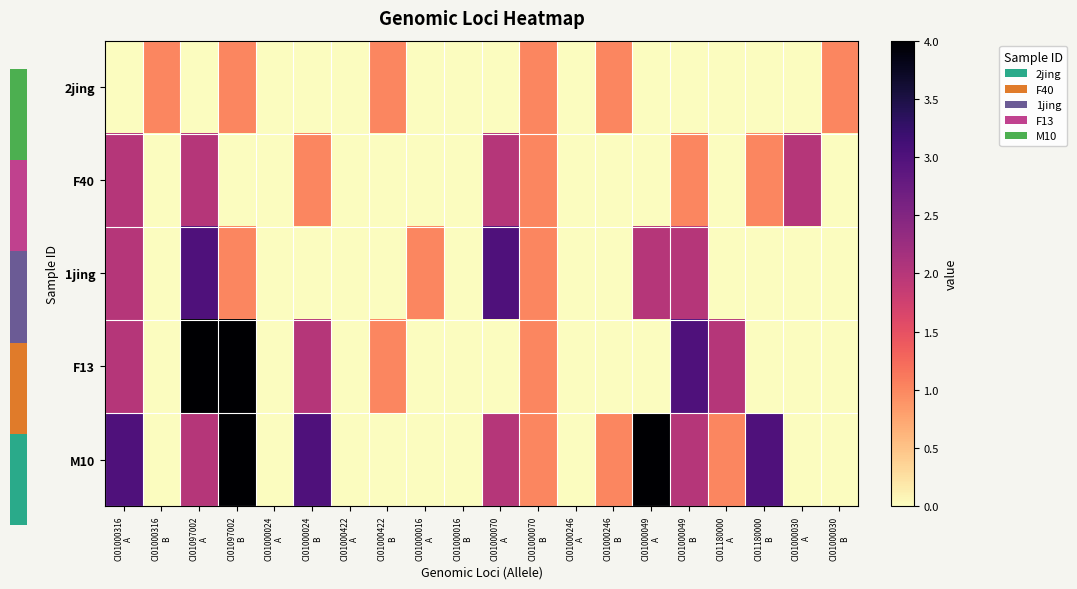

How many series are shown in this chart?

5